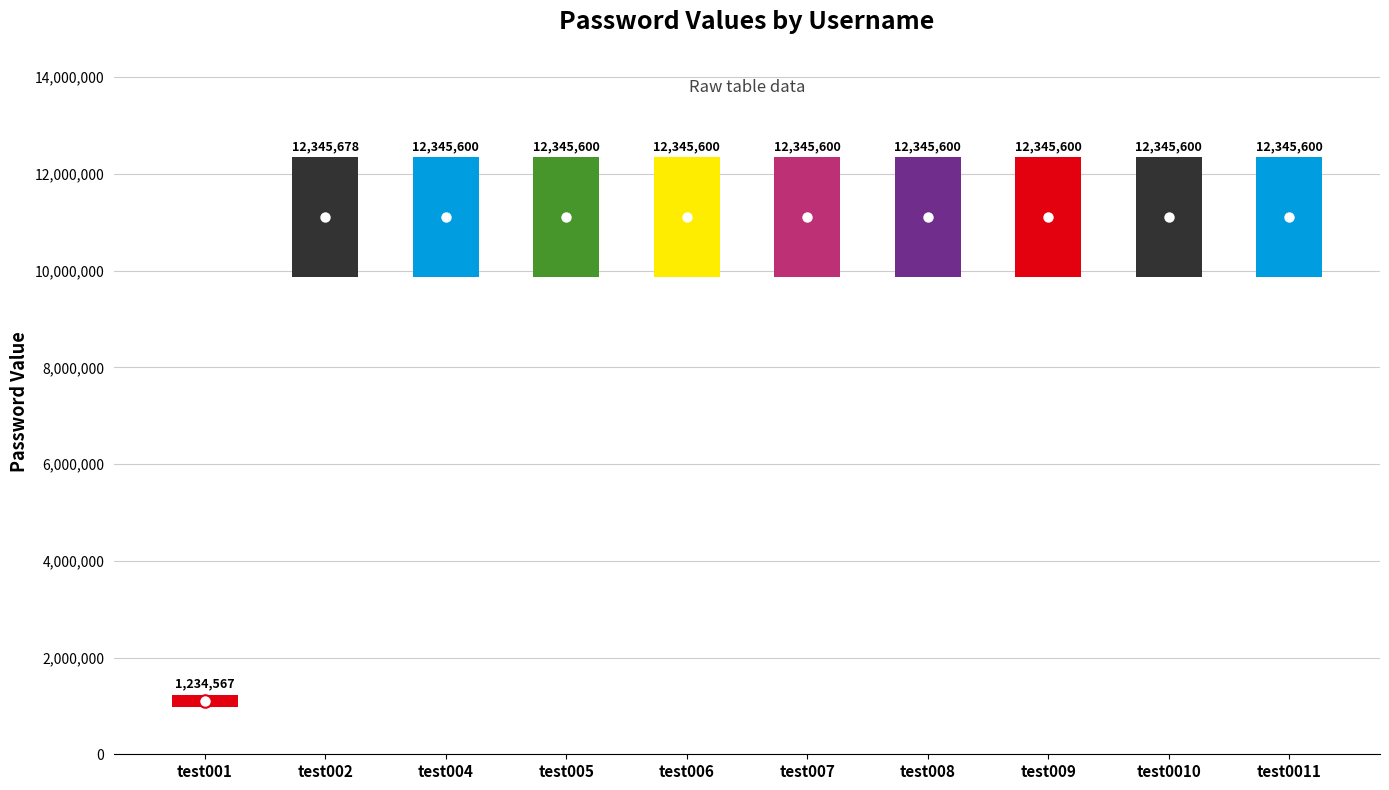

At which label is the value closest to 6172839?

test001